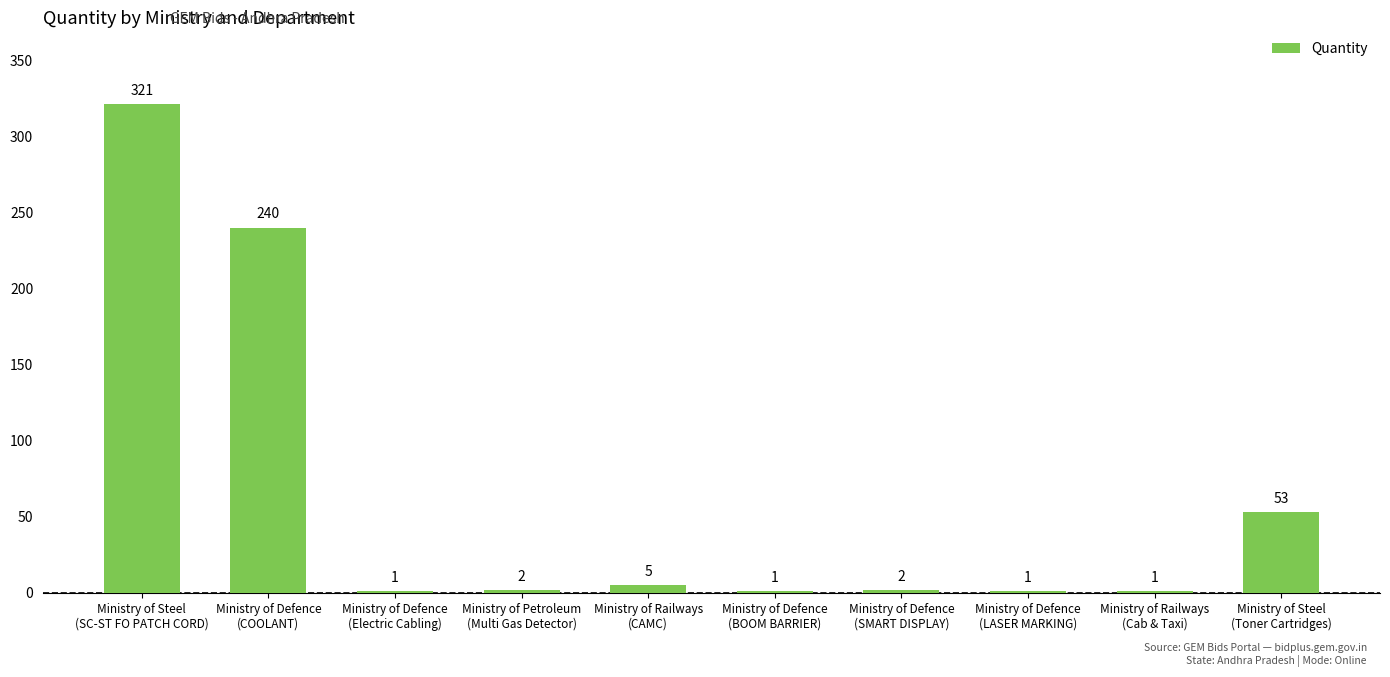

The value at Ministry of Defence
(COOLANT) is 399. True or false?

False